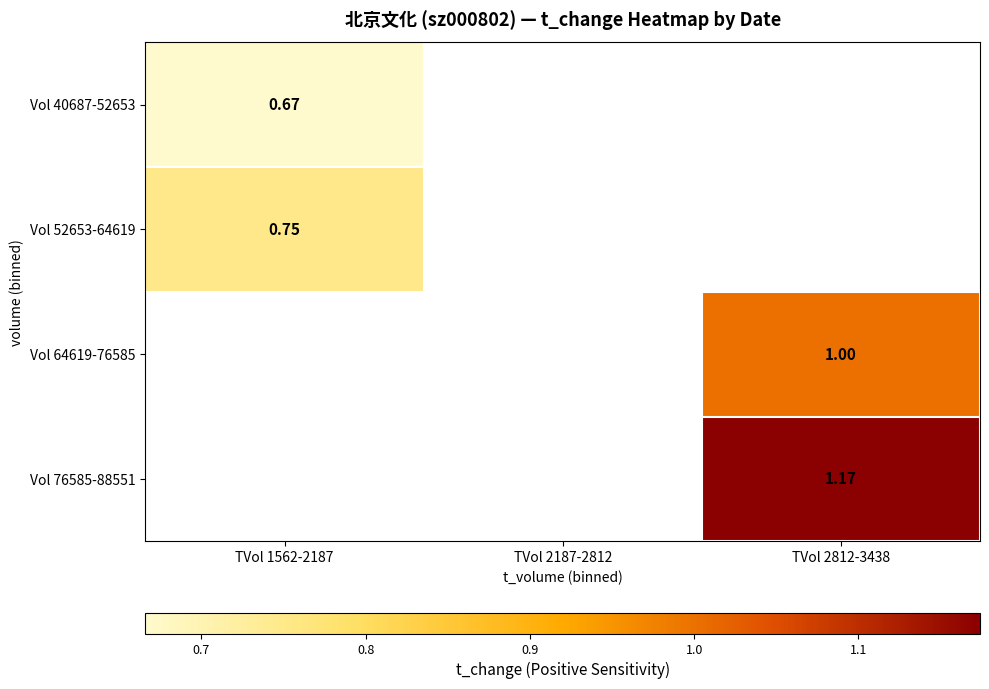

Rank the series by their average value, from lowest to highest.

Vol 40687-52653, Vol 52653-64619, Vol 64619-76585, Vol 76585-88551